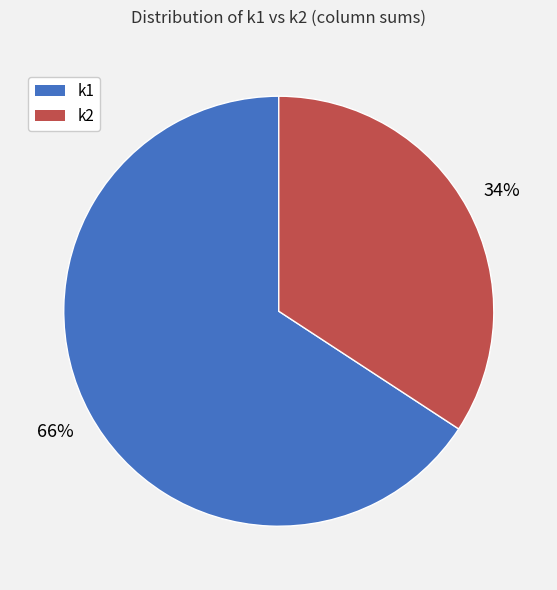

To the nearest percent, what portion does k1 represent?

66%